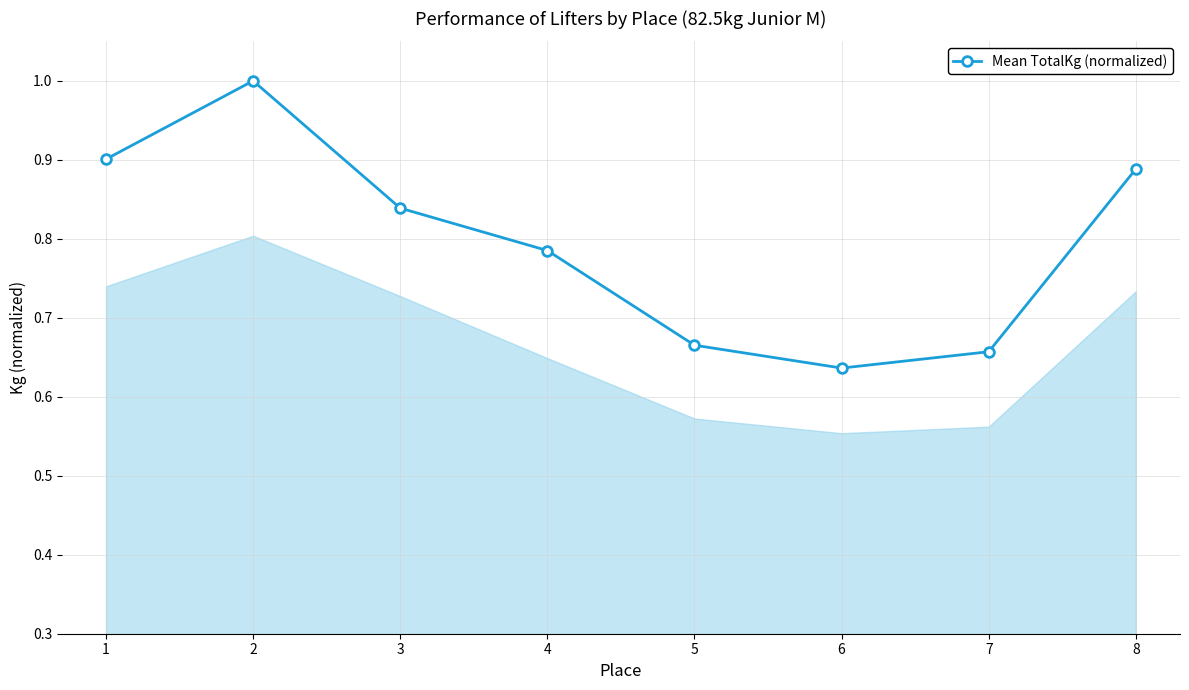

What is the sum of the values at 1 and 6?

1.5